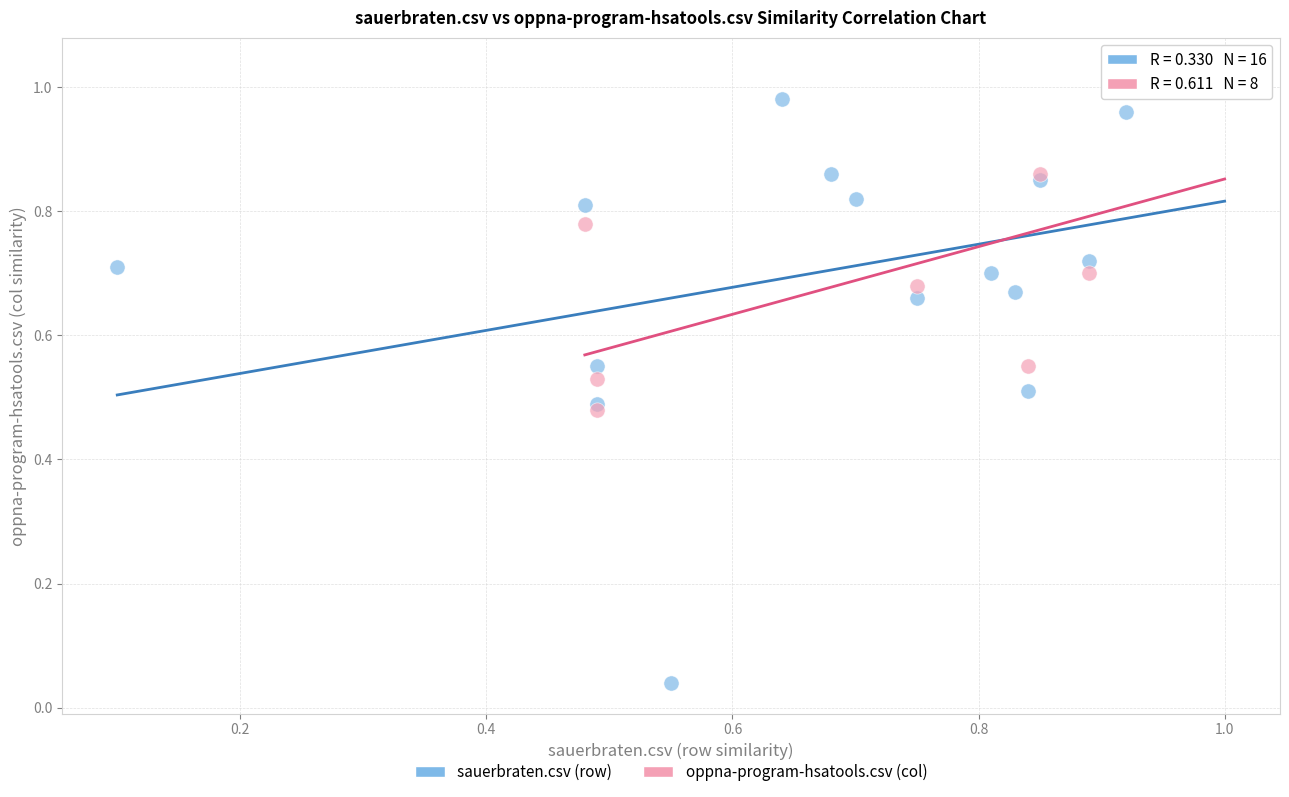

Which series has the widest spread of Y values?

sauerbraten.csv (row)